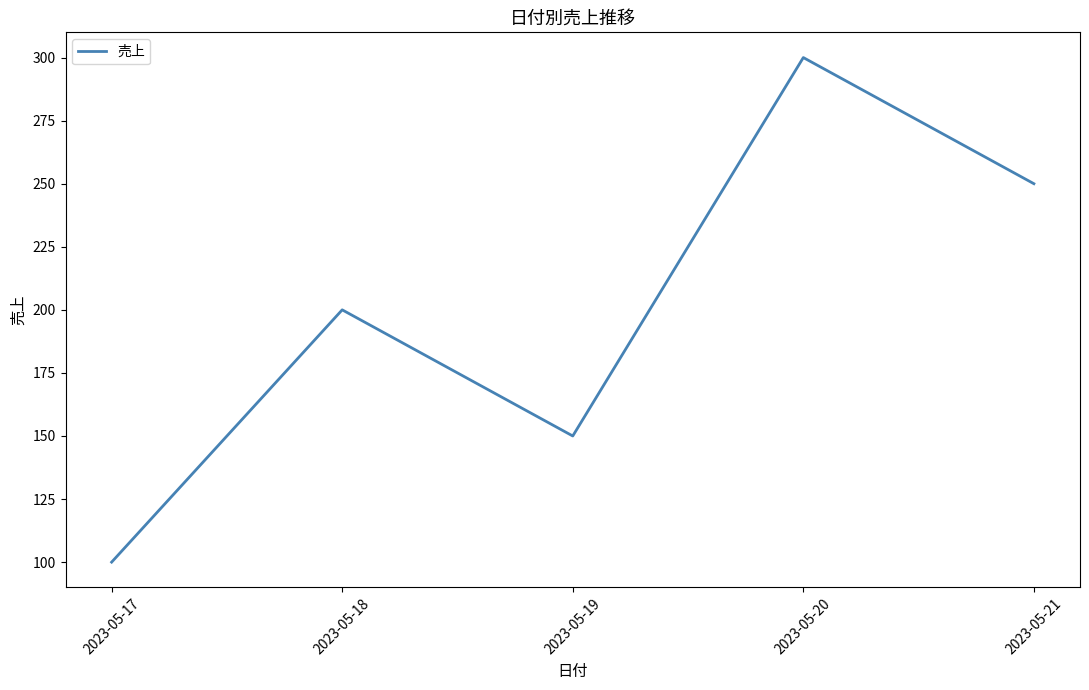

What is the difference between the maximum and minimum values?

200